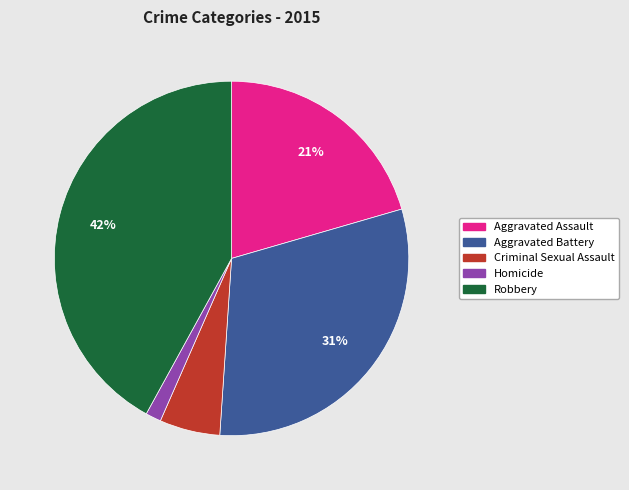

Does Robbery represent more than half of the total?

No